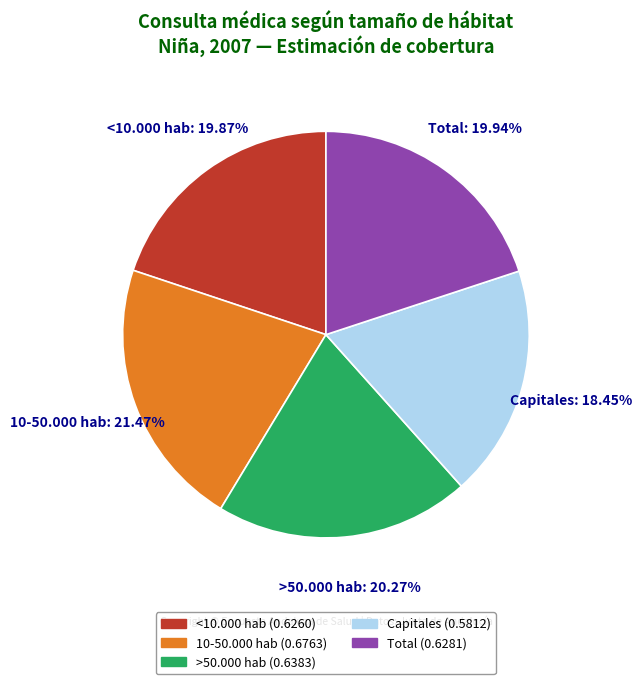

What portion of the pie excludes Capitales?

81.5%